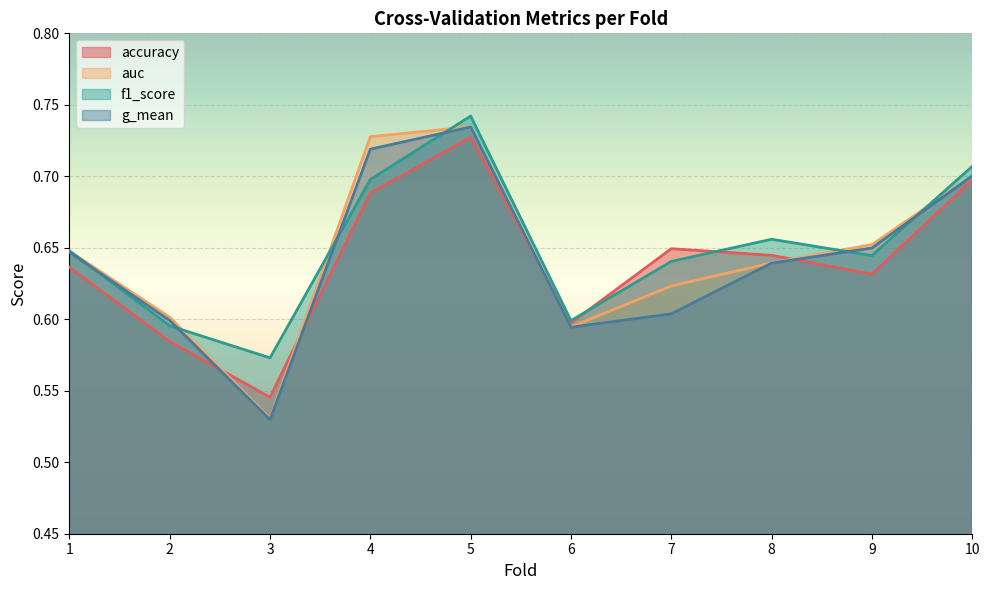

Which series has the largest total across all categories?

f1_score